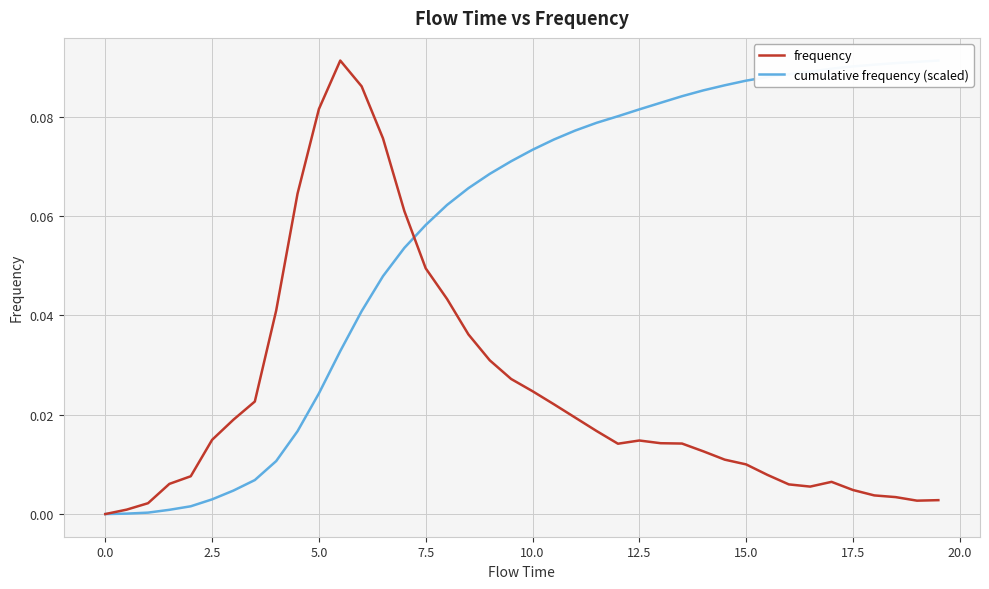

What are all the series names shown in the legend?

frequency, cumulative frequency (scaled)